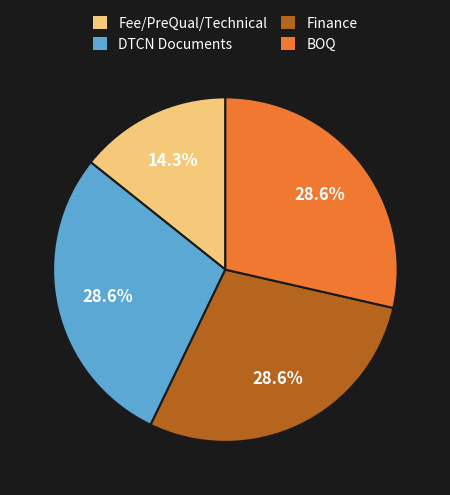

Count the number of slices in the pie.

4